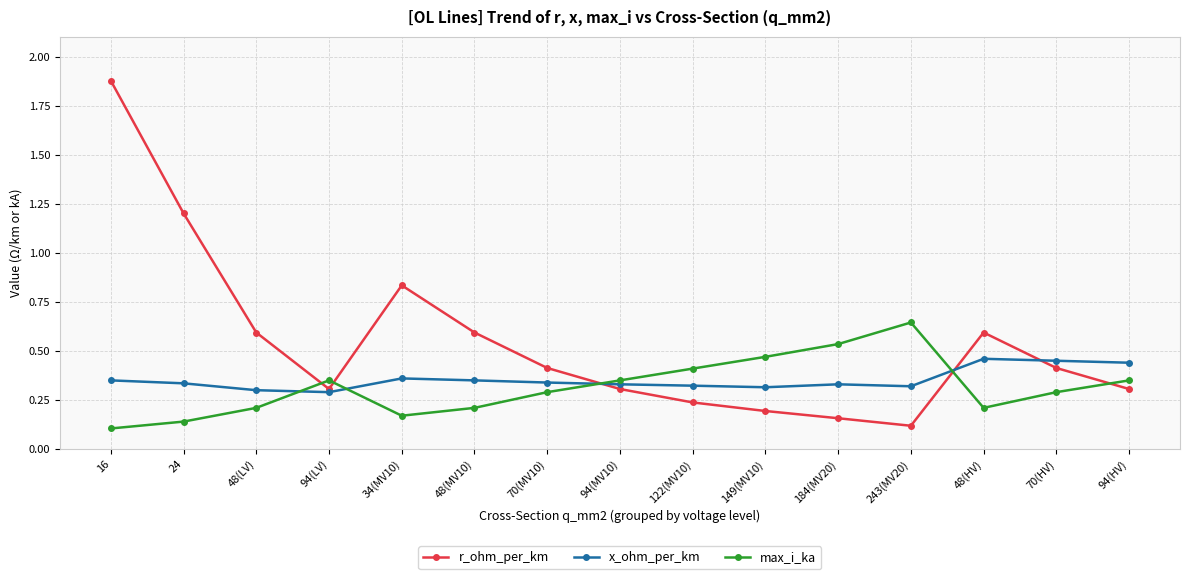

True or false: r_ohm_per_km has more than 1 points higher than both neighbors.

True